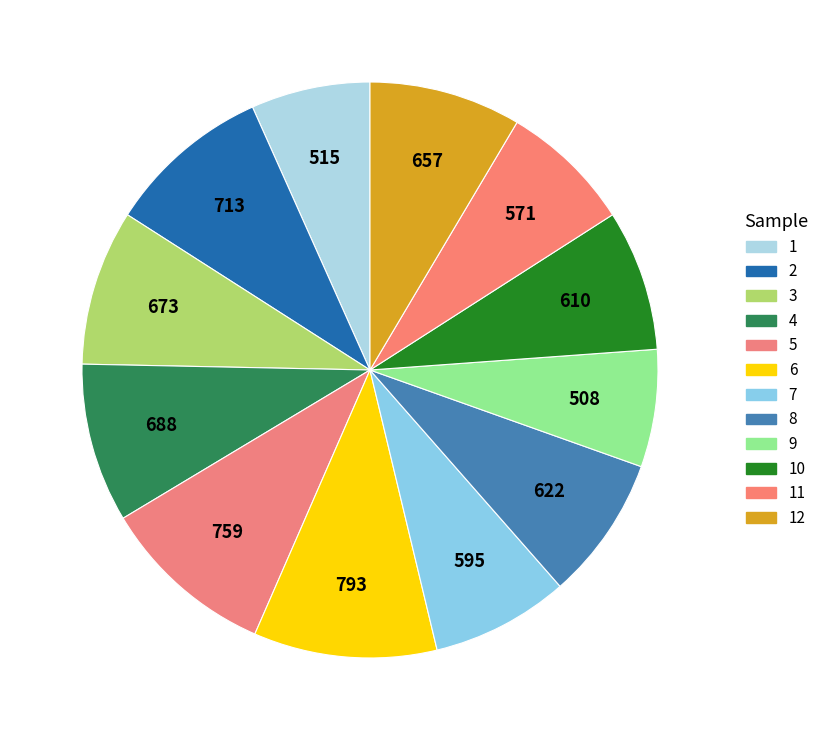

How many segments does this pie chart have?

12